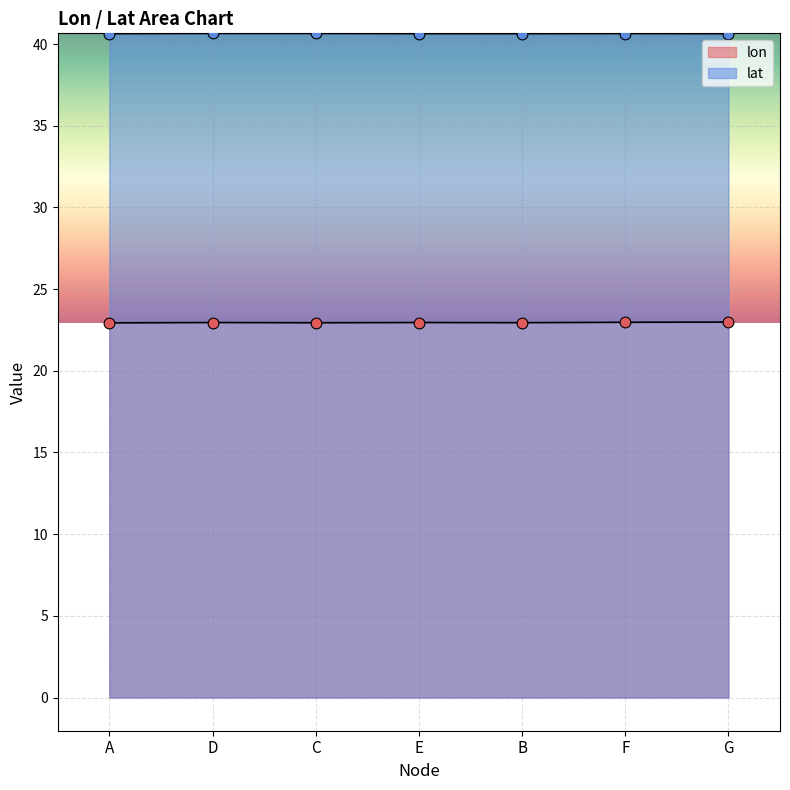

Which series reaches the maximum Y coordinate?

lat